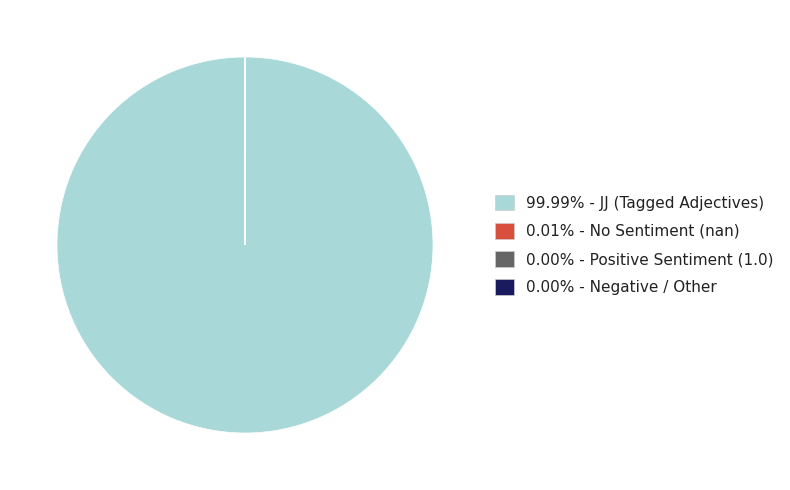

Does any single category account for the majority?

Yes